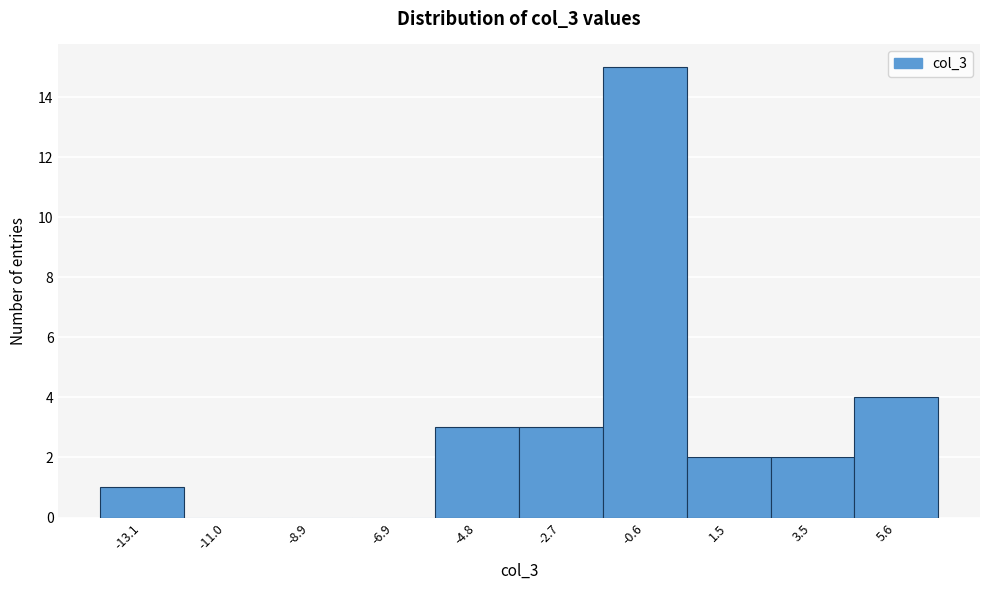

Over which range of the x-axis is the bar tallest?

-1.5 to 0.5